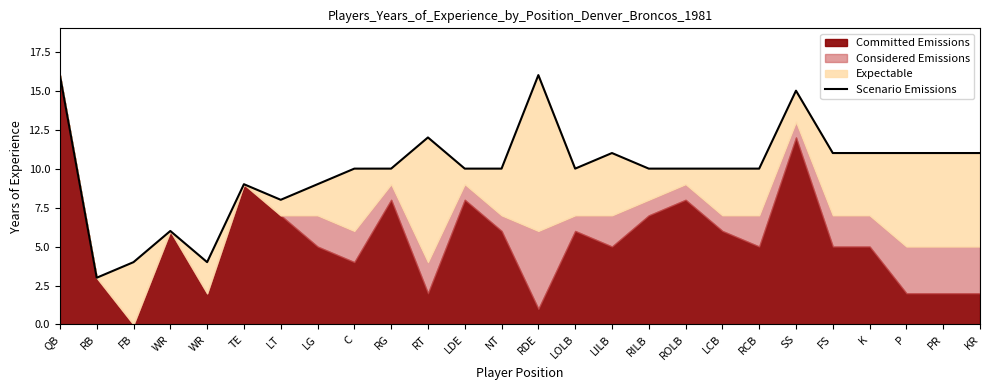

Between RG and LILB, which is larger?

LILB